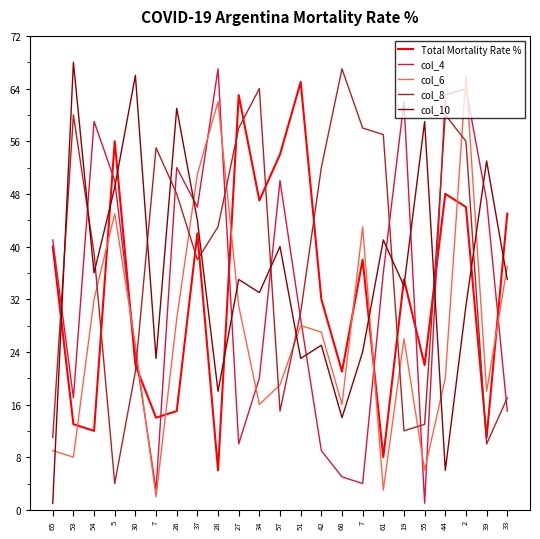

What is the sum of the col_4 values at 61 and 5?

86